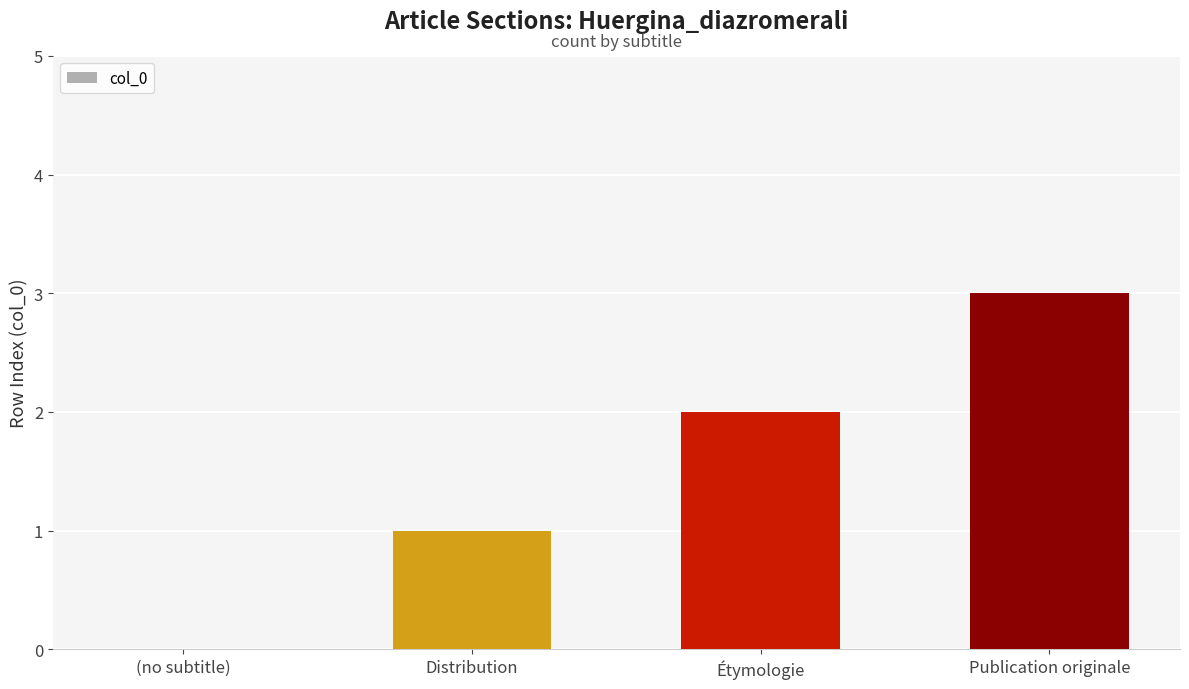

How many values are between 1 and 3?

3